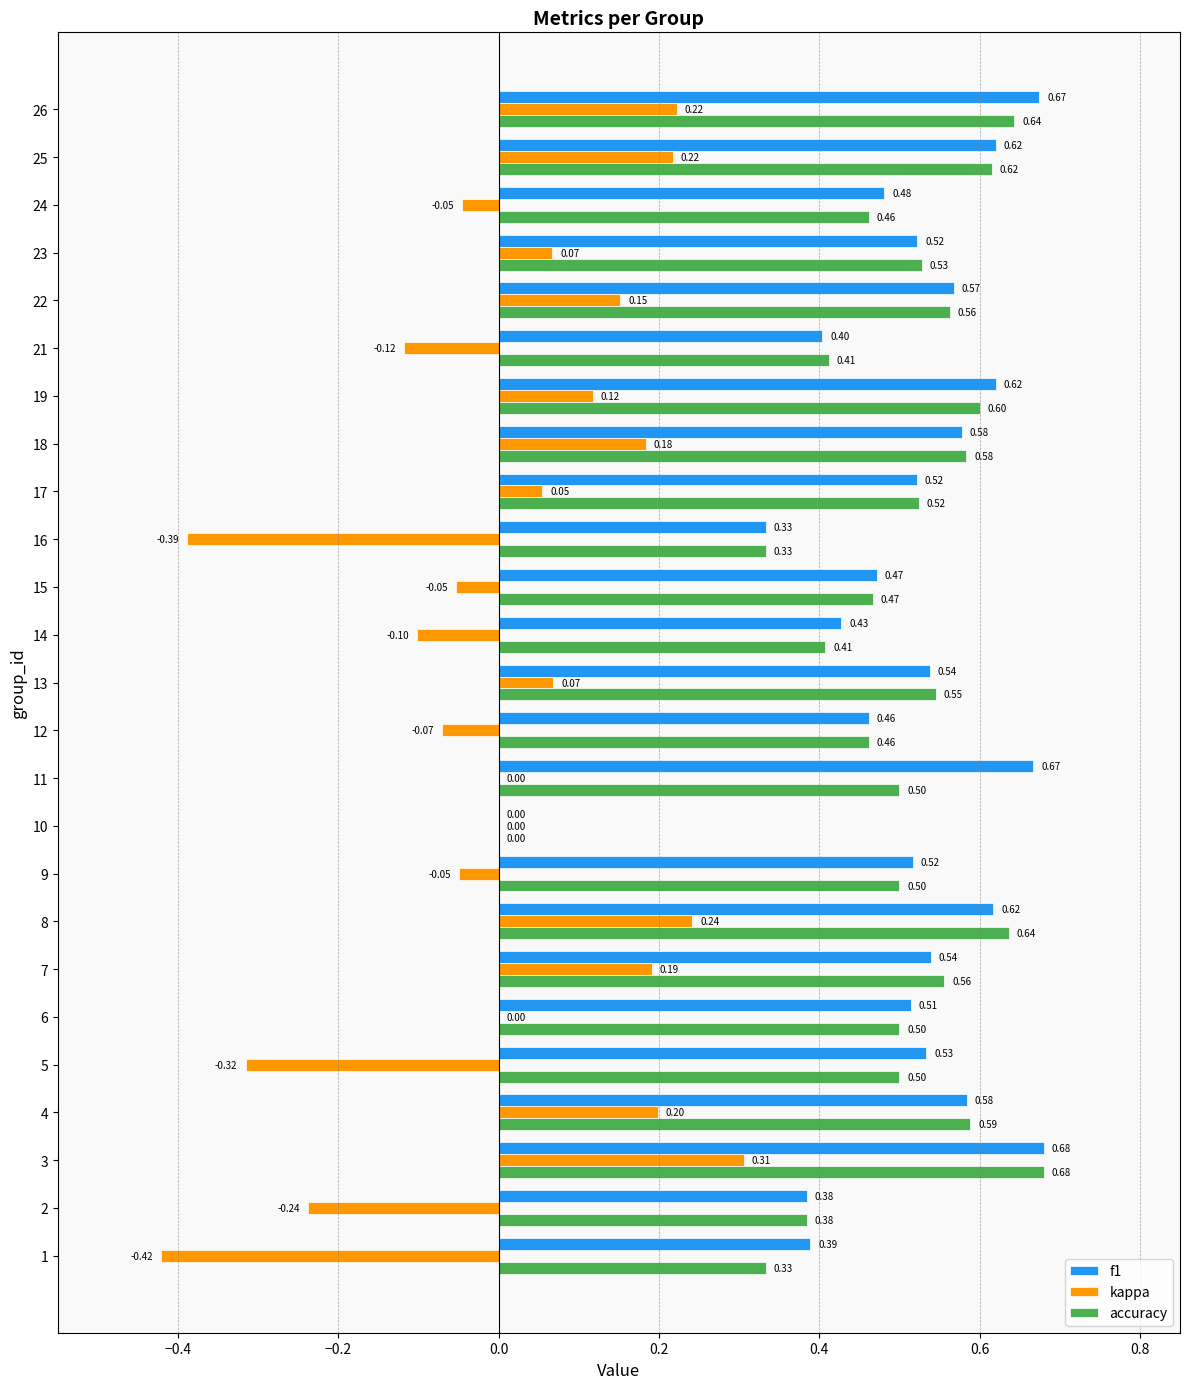

What is the sum of the accuracy values at 24 and 8?

1.1